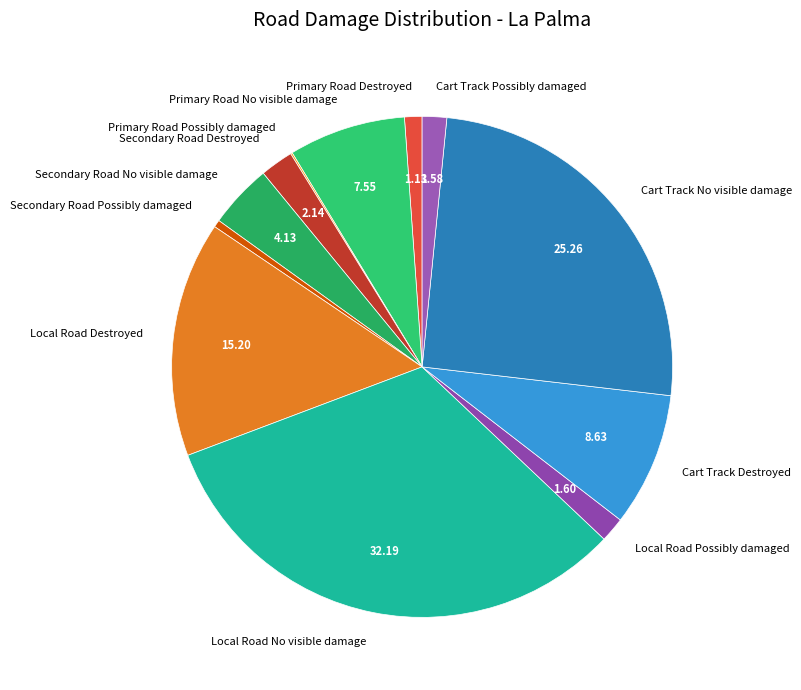

Which has a higher value, Cart Track Possibly damaged or Secondary Road Possibly damaged?

Cart Track Possibly damaged